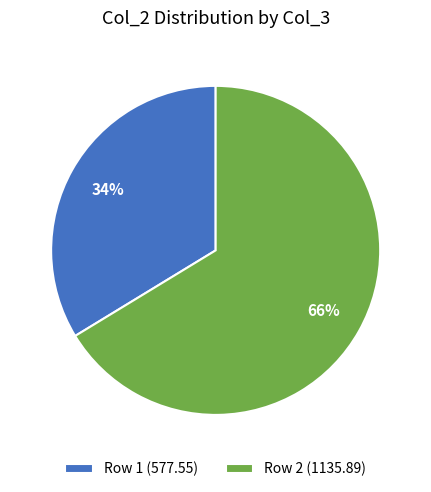

Is it true that Row 1 (577.55) is 21% of the pie?

False